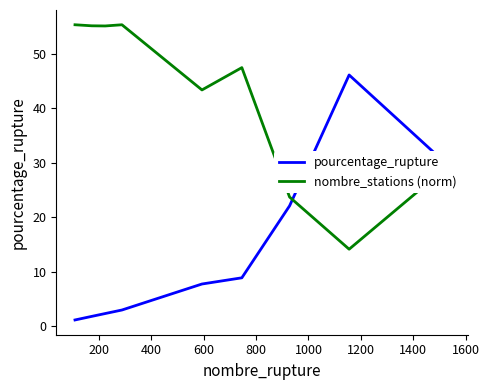

What is the greatest value displayed?

55.4